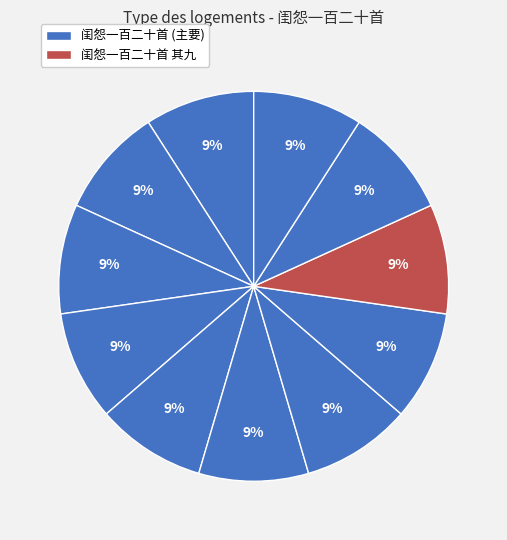

Count the number of slices in the pie.

11